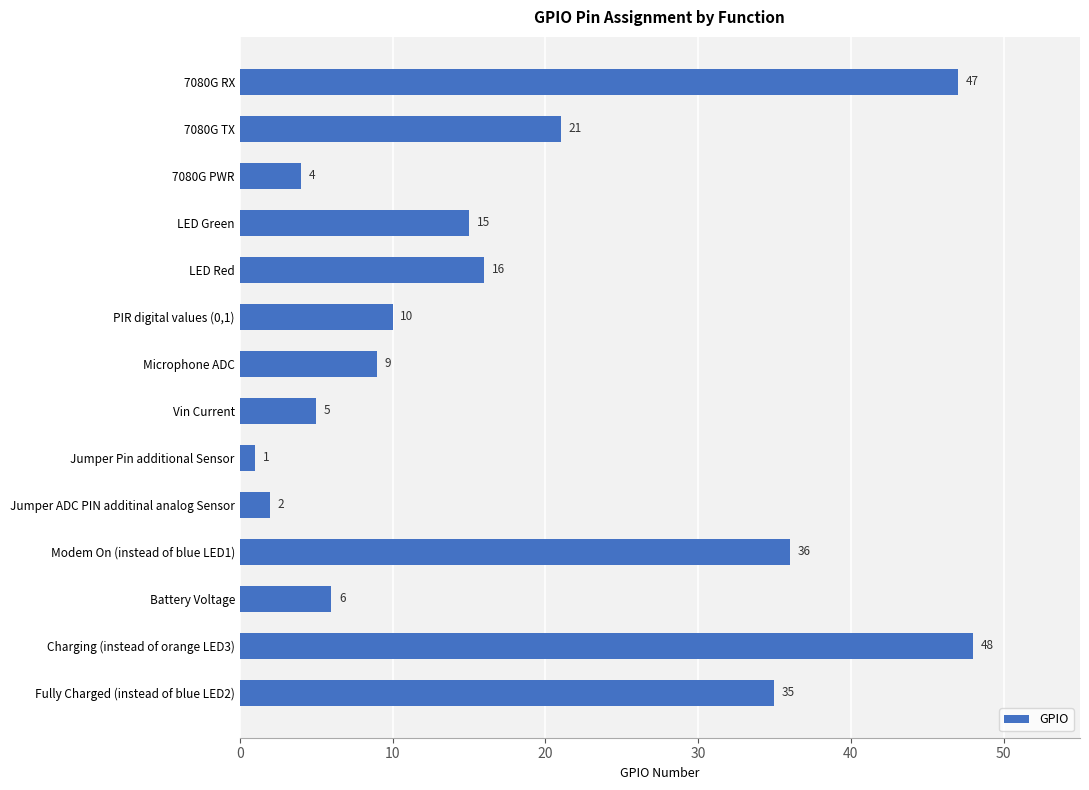

Reading top to bottom, transcribe all the data shown in this chart.

47	21	4	15	16	10	9	5	1	2	36	6	48	35